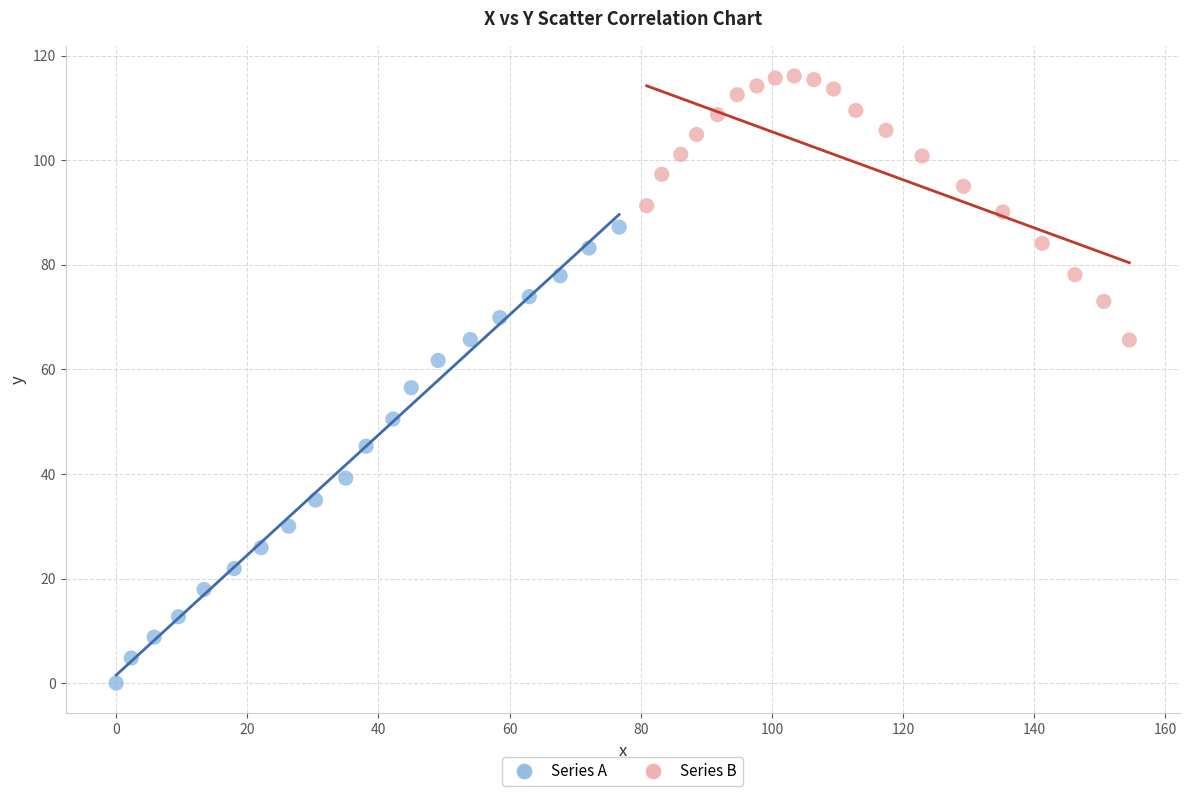

Which series has the widest spread of Y values?

Series A